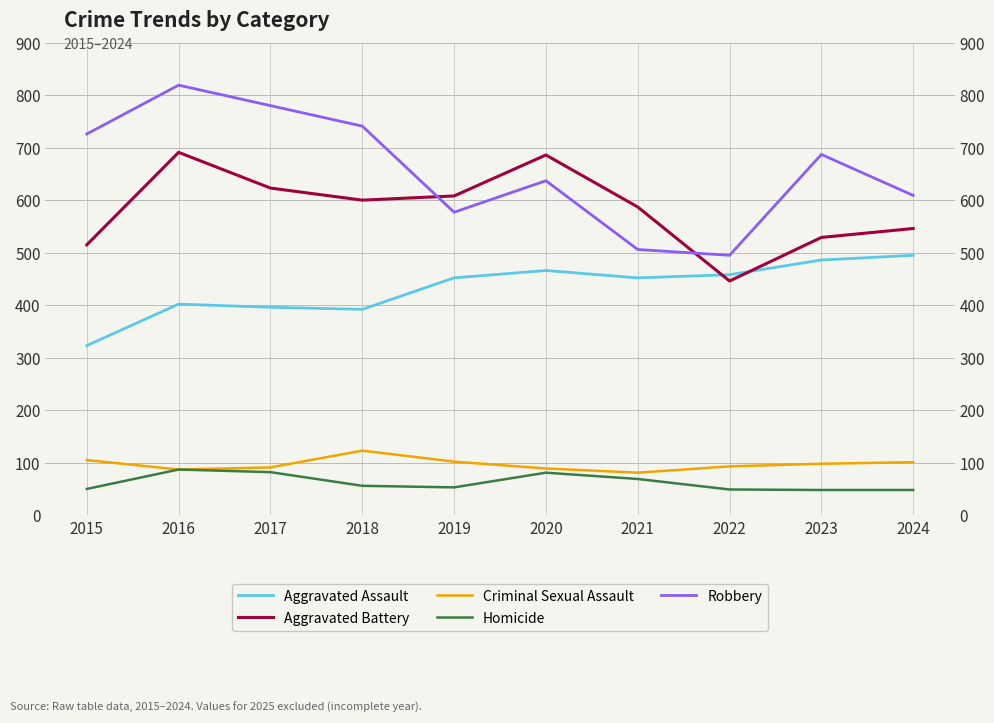

Which series changed the most between 2019 and 2024?

Aggravated Battery